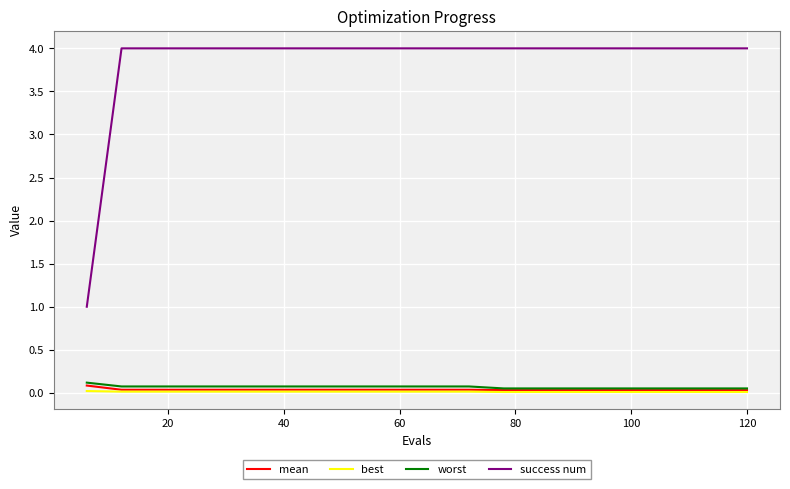

True or false: worst and success num intersect in this chart.

False